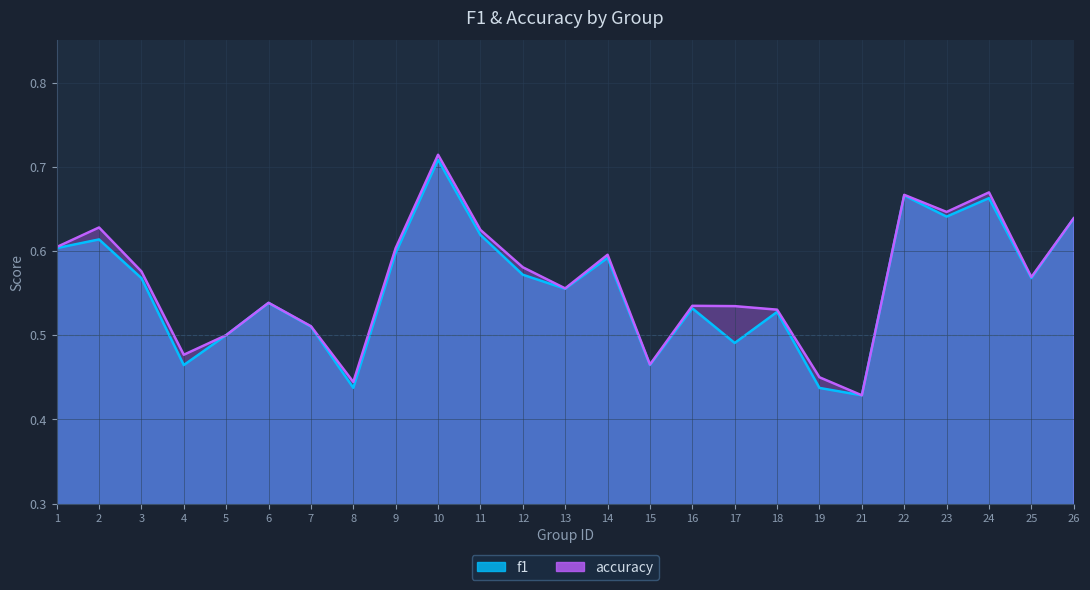

Which series has the largest total across all categories?

accuracy